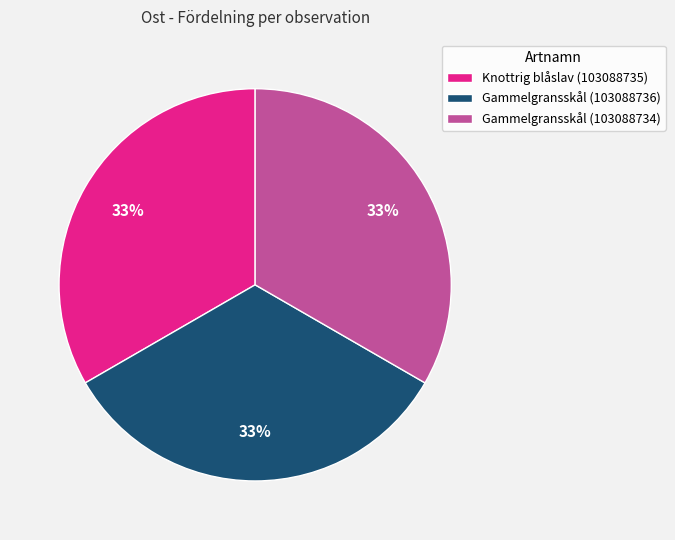

To the nearest percent, what is the average slice percentage?

33%